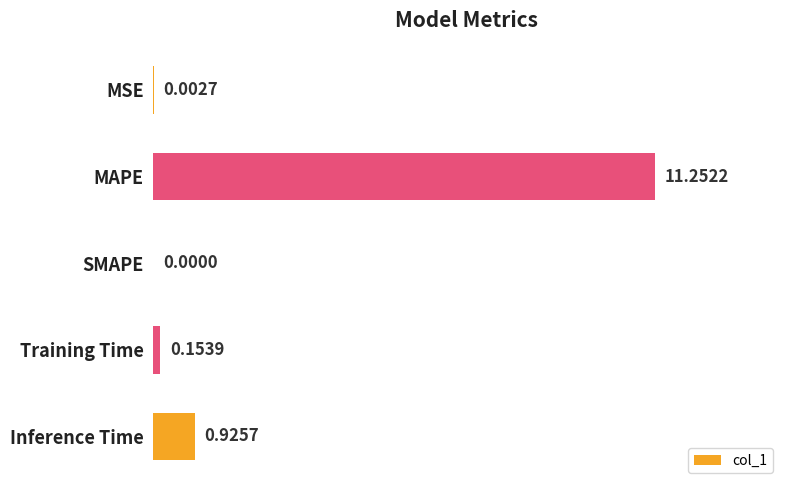

Which category has the highest value across all series?

MAPE